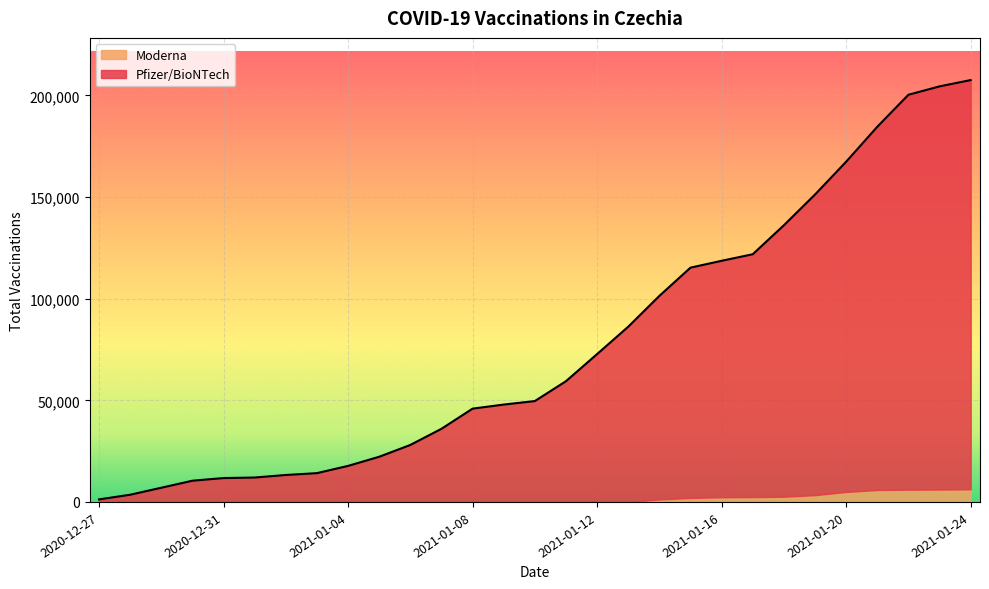

What is the sum of the values at 2021-01-02 and 2021-01-12?

86009